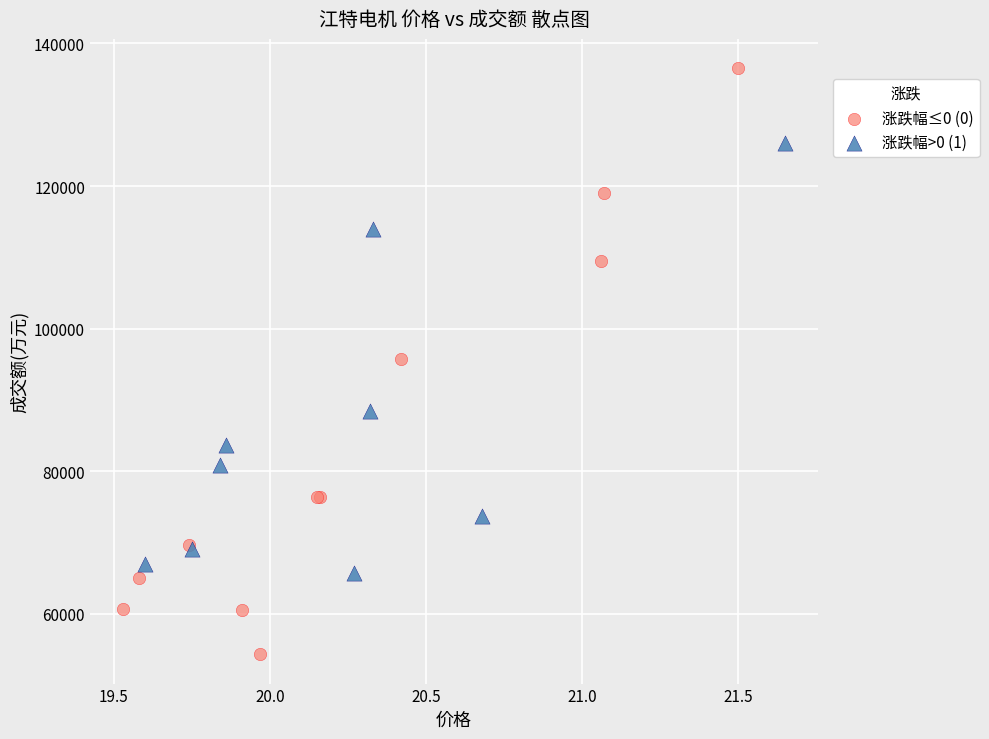

Which series contains the highest Y value?

涨跌幅≤0 (0)